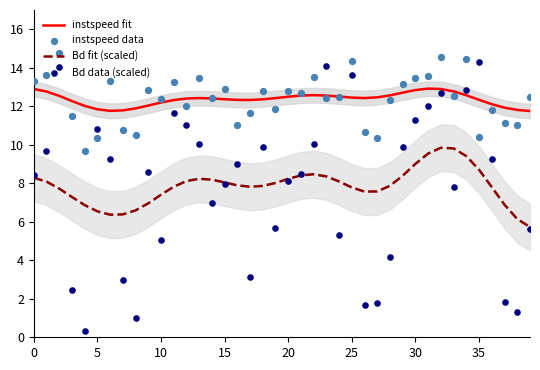

At which category is the sum across all series the highest?

32